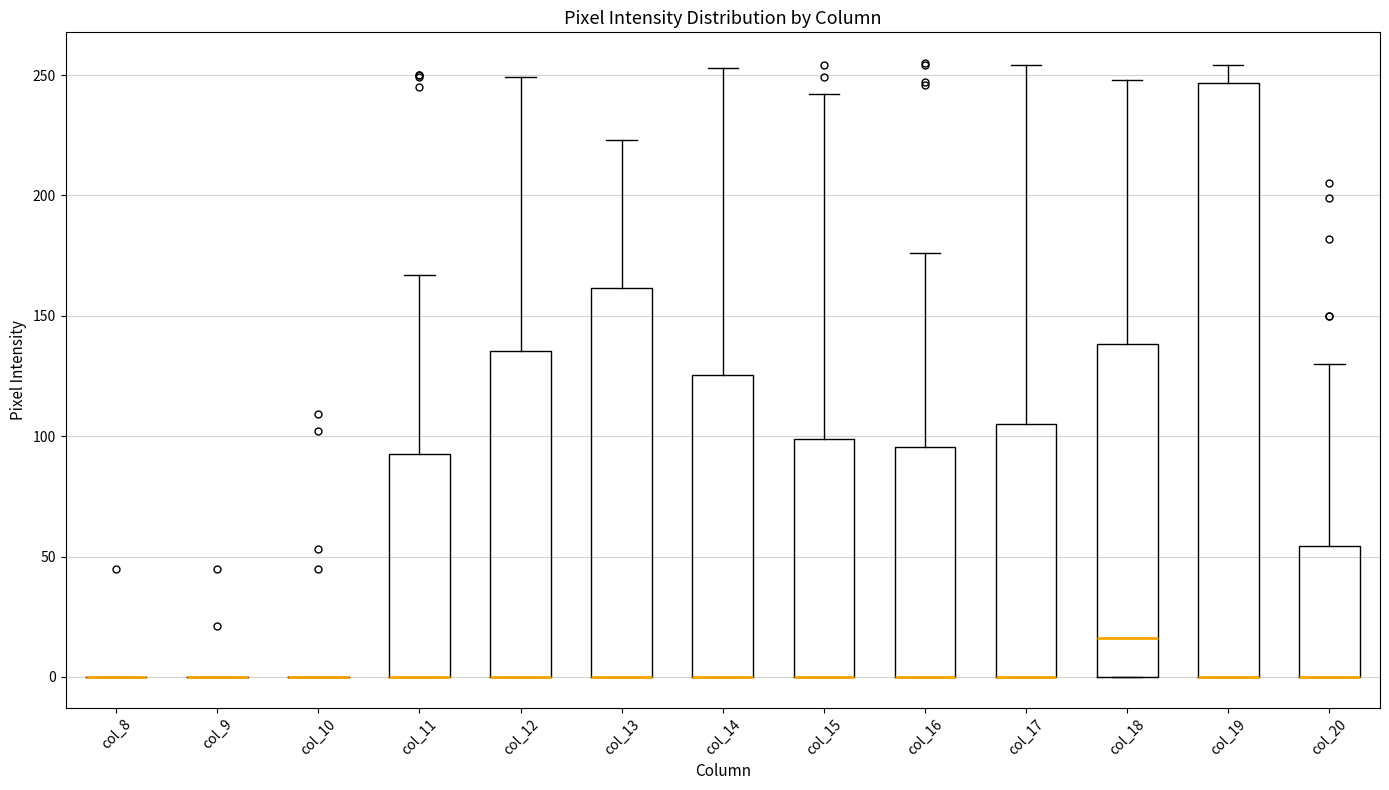

Which box is the tallest, from its lower edge to its upper edge?

col_19